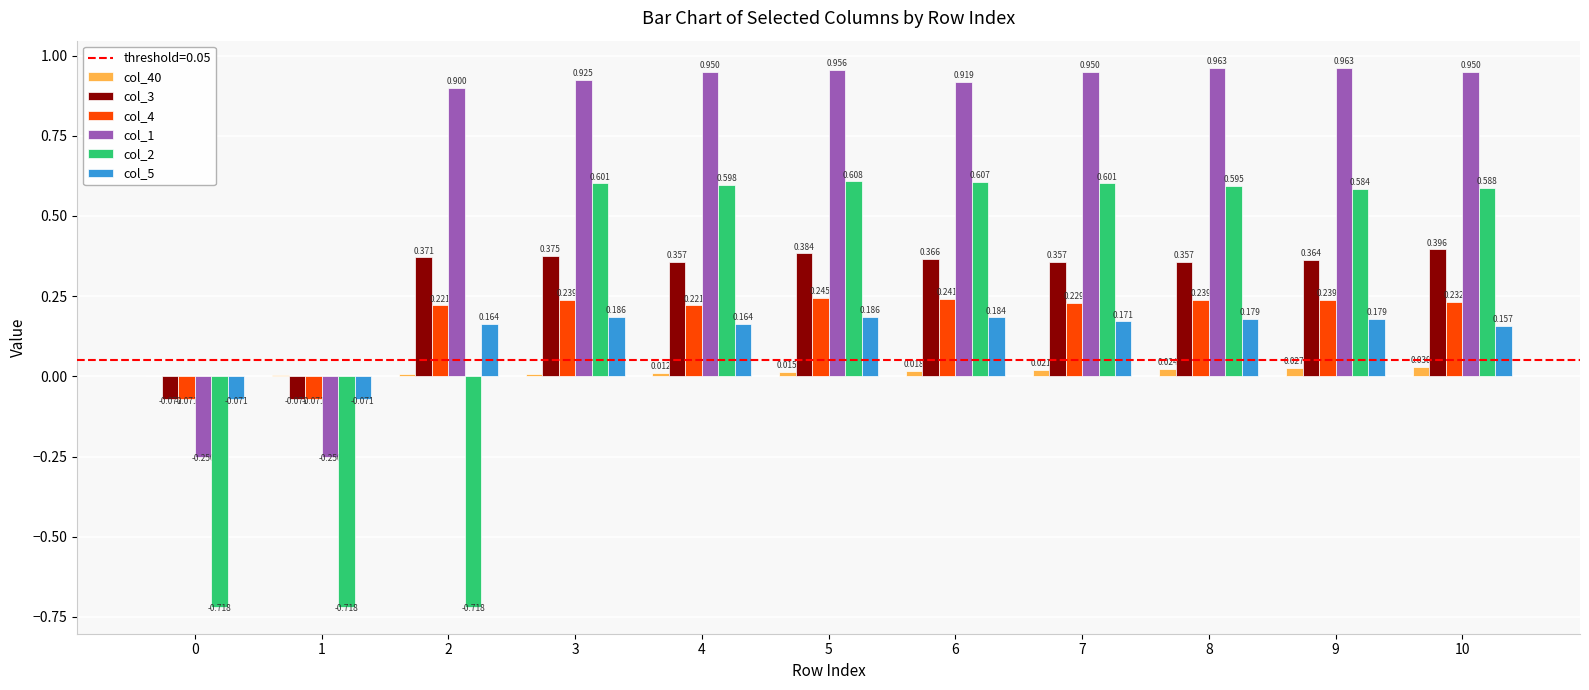

Between 0 and 7, which is larger?

7